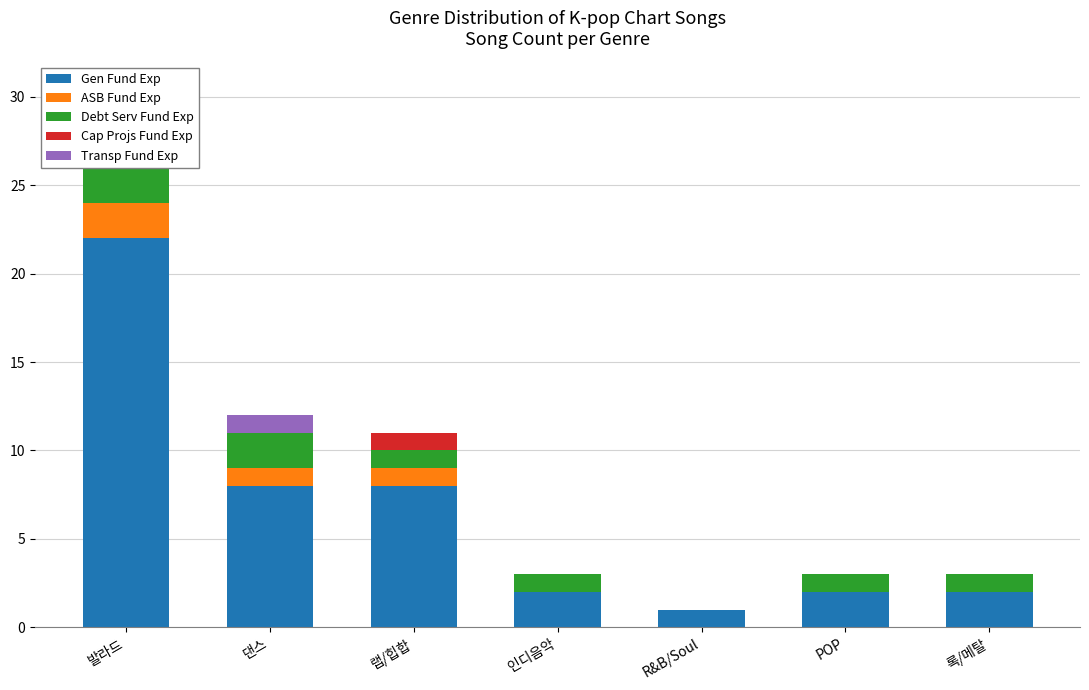

At 인디음악, list the series in order from smallest to largest.

ASB Fund Exp, Cap Projs Fund Exp, Transp Fund Exp, Debt Serv Fund Exp, Gen Fund Exp